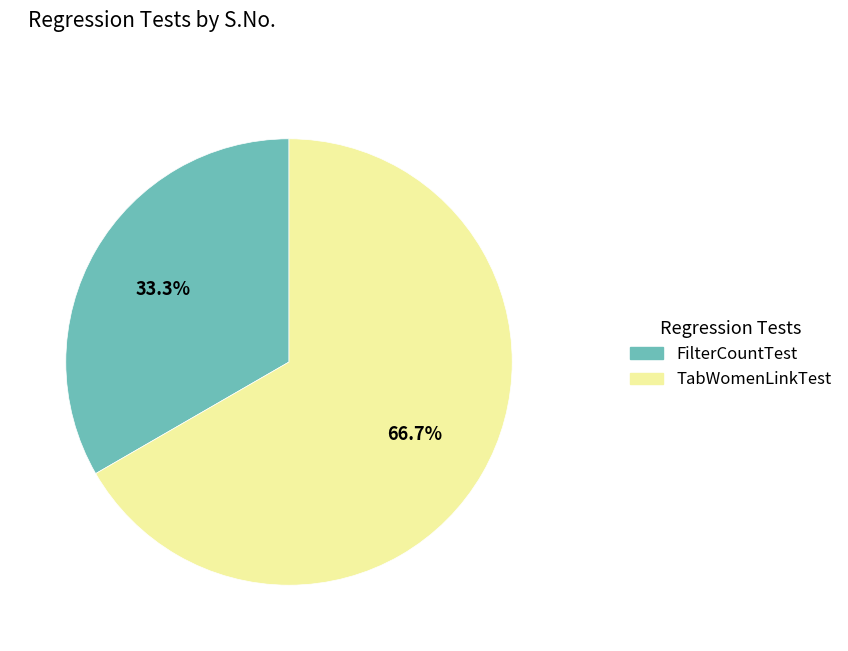

To the nearest percent, what percentage of the pie is TabWomenLinkTest?

67%